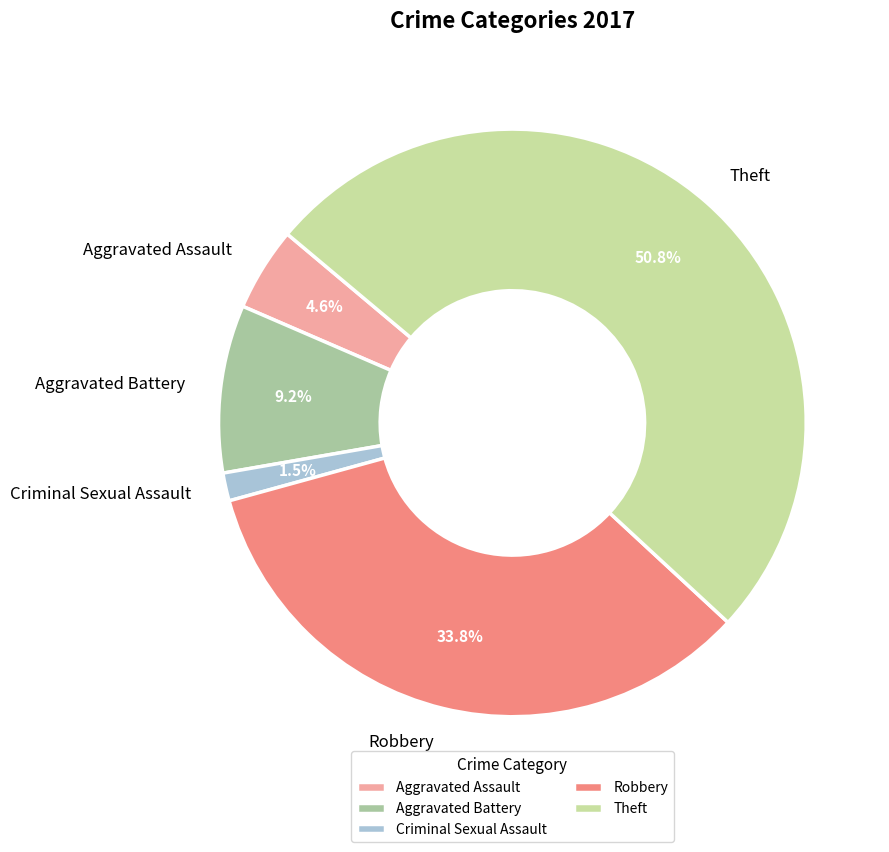

Count the number of slices in the pie.

5